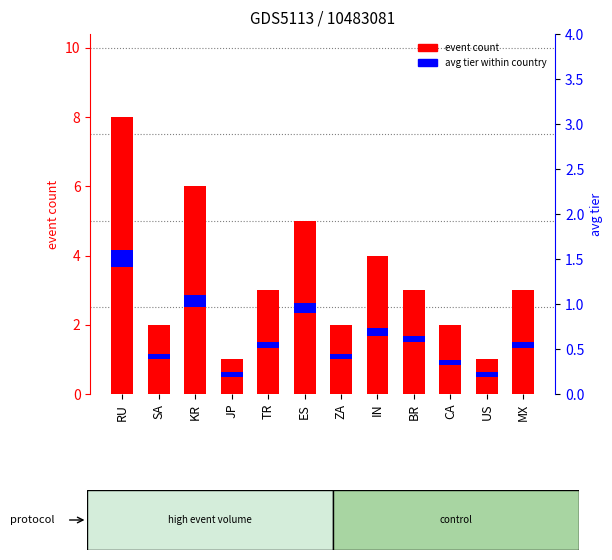

Is it true that the value at ES is 5?

True